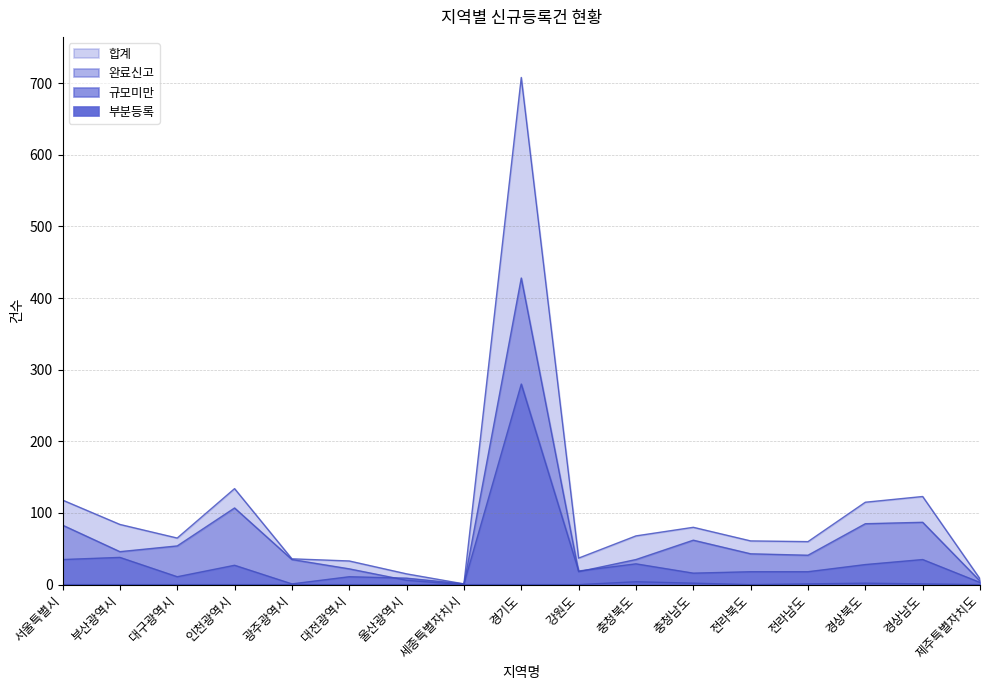

Which category has the highest value in the 완료신고 series?

경기도